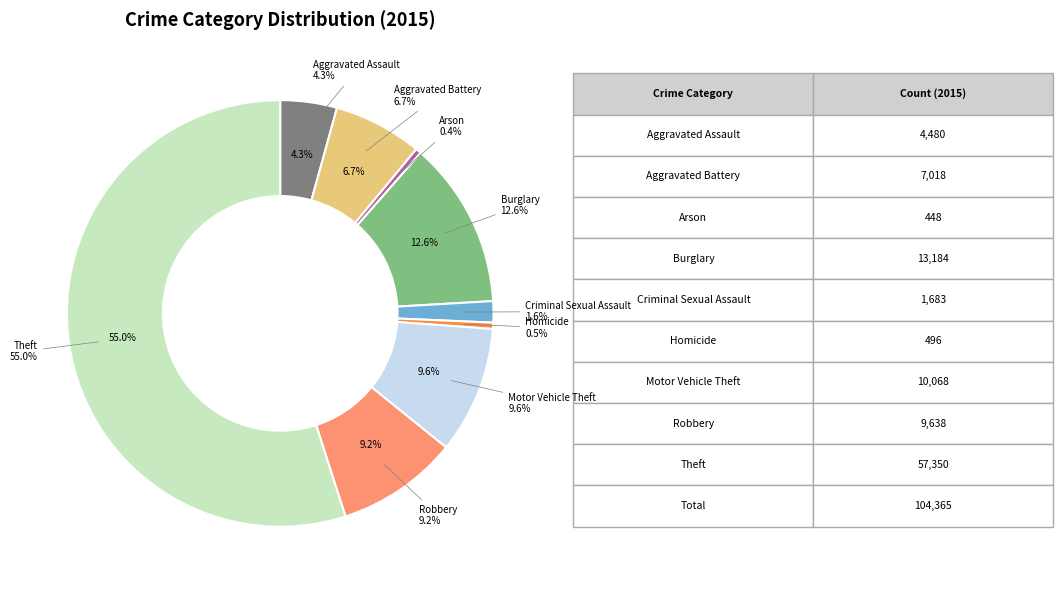

What is the change in value from Aggravated Assault to Robbery?

+5158